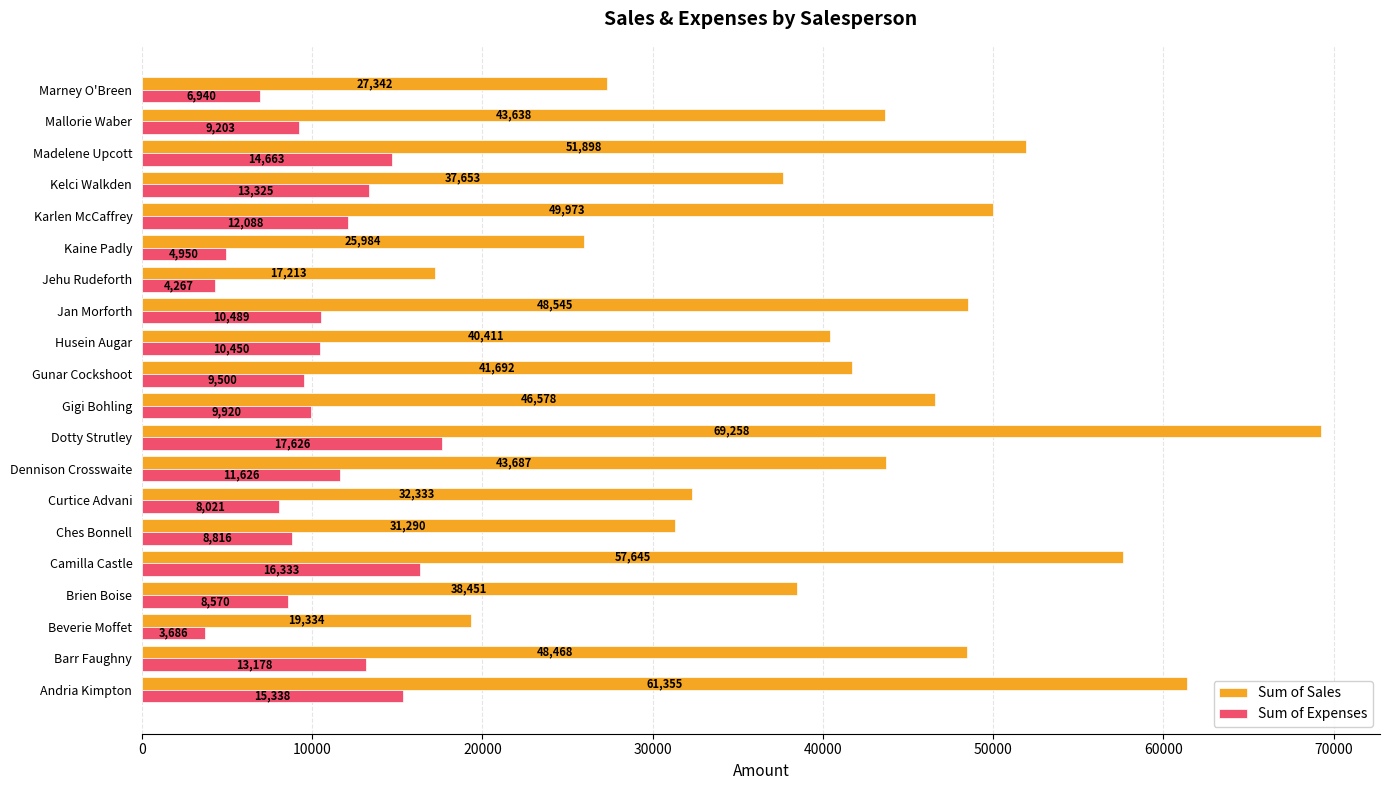

At Ches Bonnell, list the series in order from largest to smallest.

Sum of Sales, Sum of Expenses